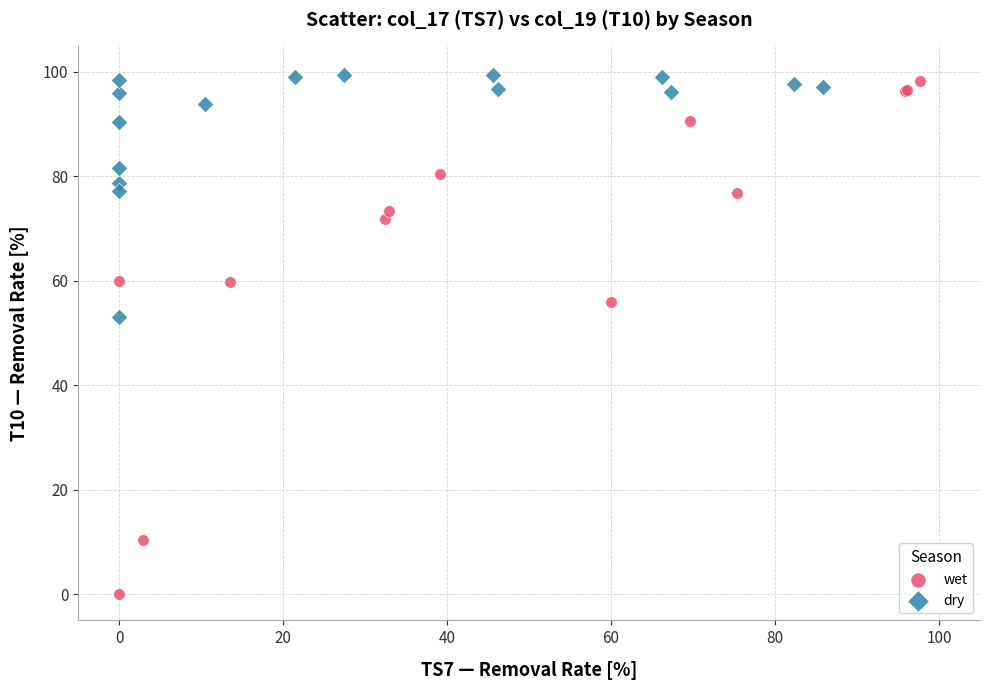

What are all the series names shown in the legend?

wet, dry